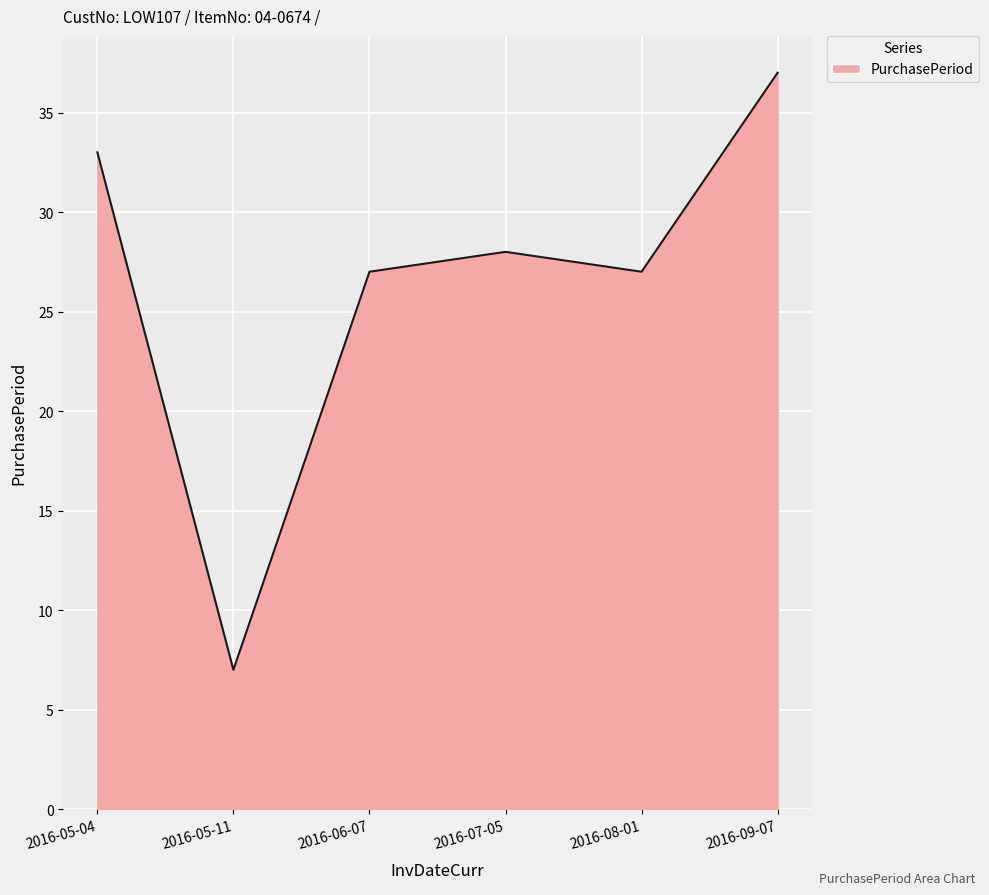

At which category does the data reach its first local valley?

2016-05-11